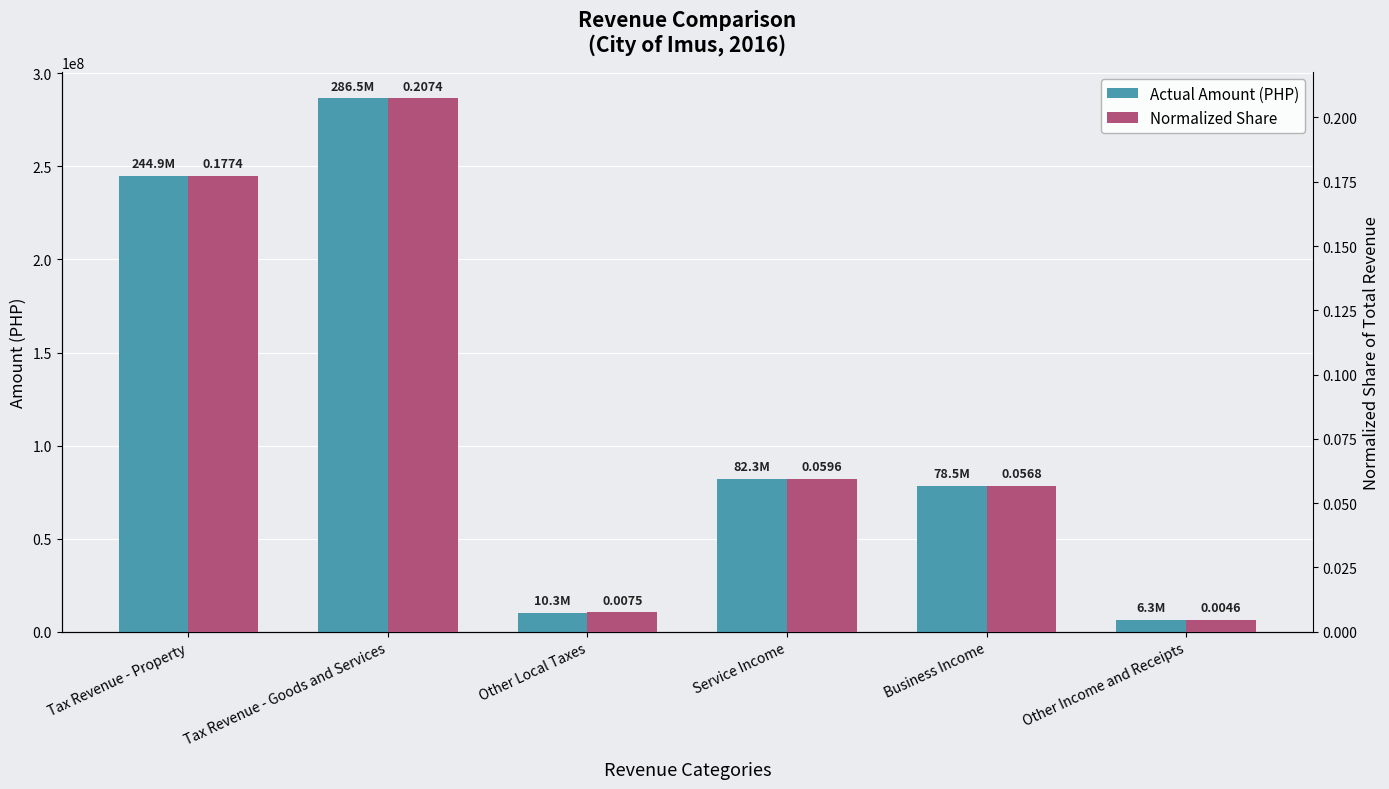

How many data points does each series have?

6